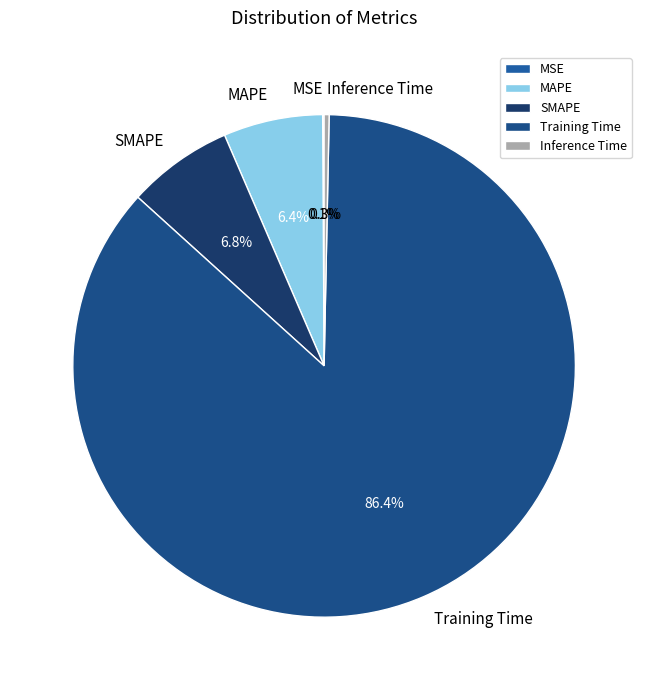

Between MAPE and Training Time, which is larger?

Training Time